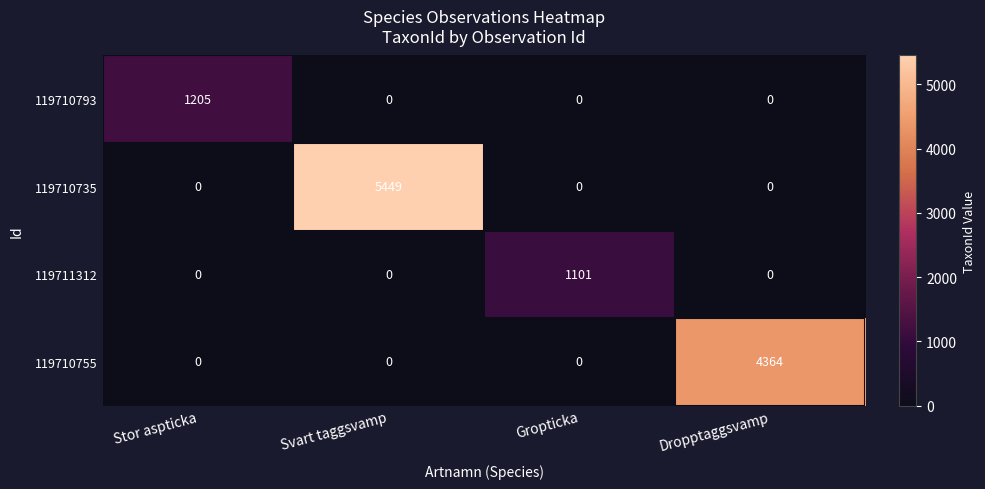

Count the number of data series in this chart.

4